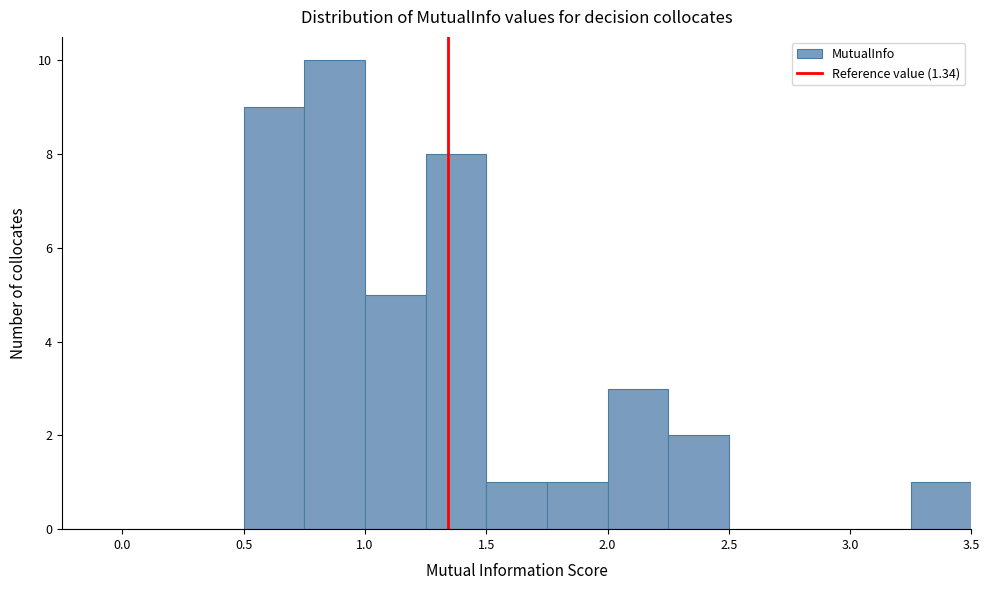

How tall is the bar that spans 2.25 to 2.50 on the x-axis? The values are not printed on the chart, so give them approximately, as read against the axis.

2